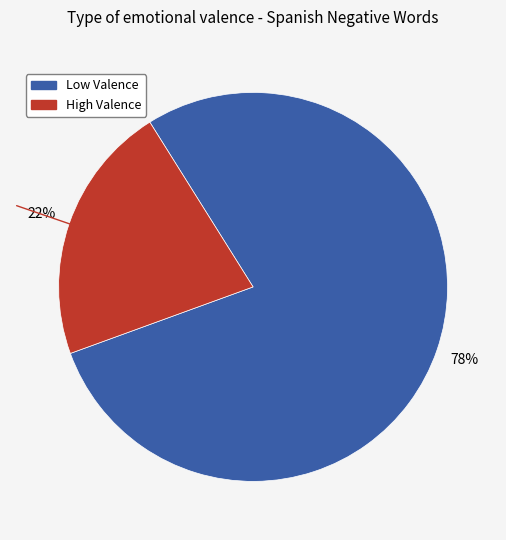

Is there a majority slice in this chart?

Yes